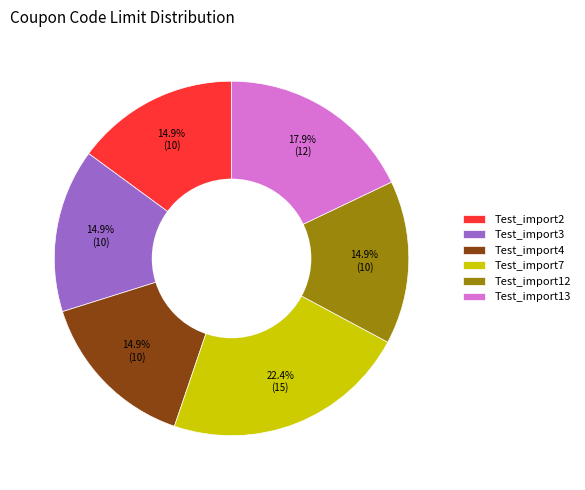

Is there a majority slice in this chart?

No